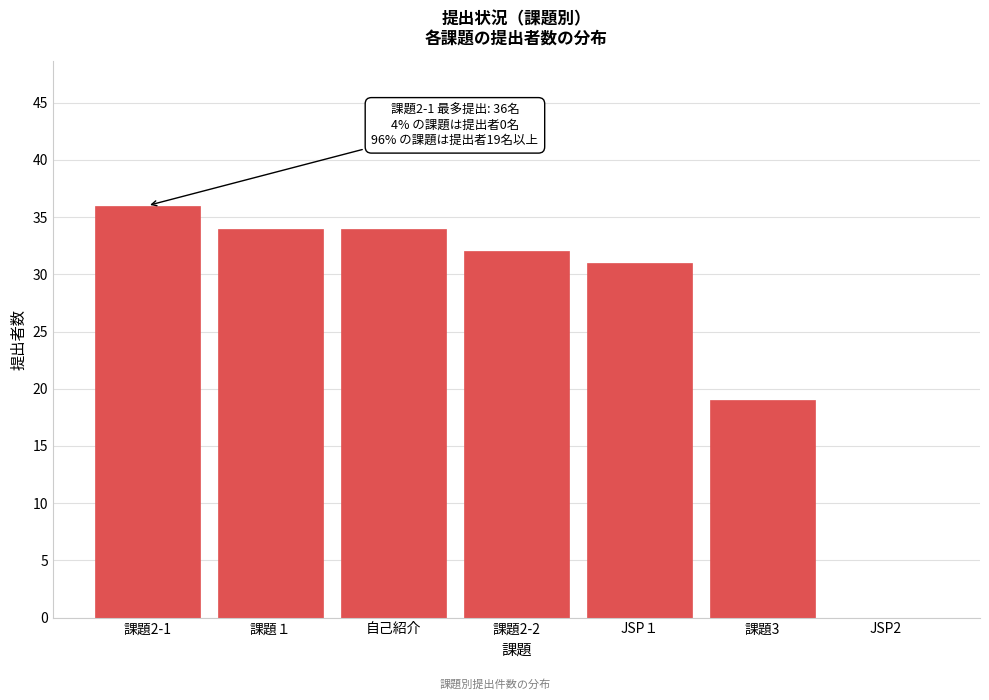

Reading right to left, transcribe all the data shown in this chart.

JSP2=0	課題3=19	JSP１=31	課題2-2=32	自己紹介=34	課題１=34	課題2-1=36